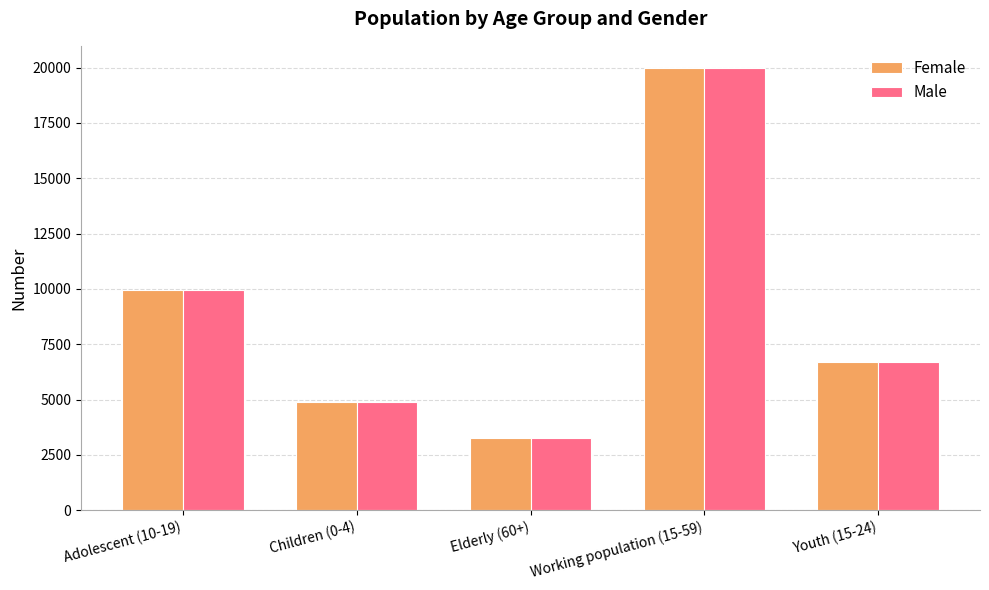

How many series are shown in this chart?

2